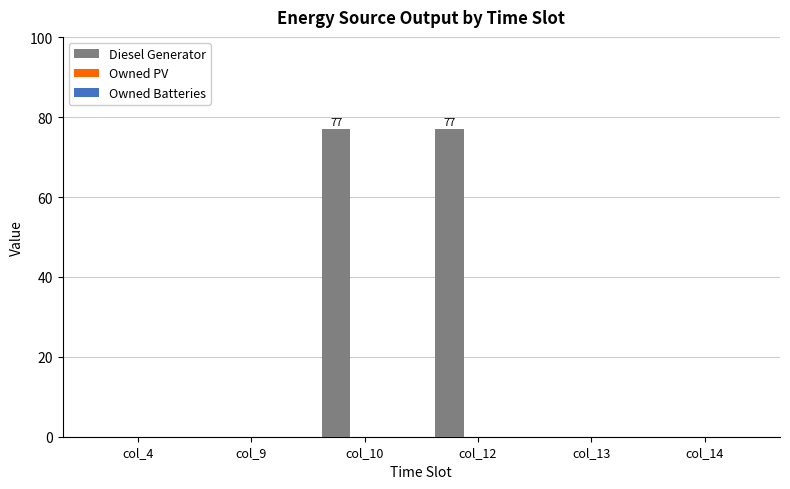

Reading left to right, transcribe all the data shown in this chart.

col_4=0	col_9=0	col_10=77	col_12=77	col_13=0	col_14=0